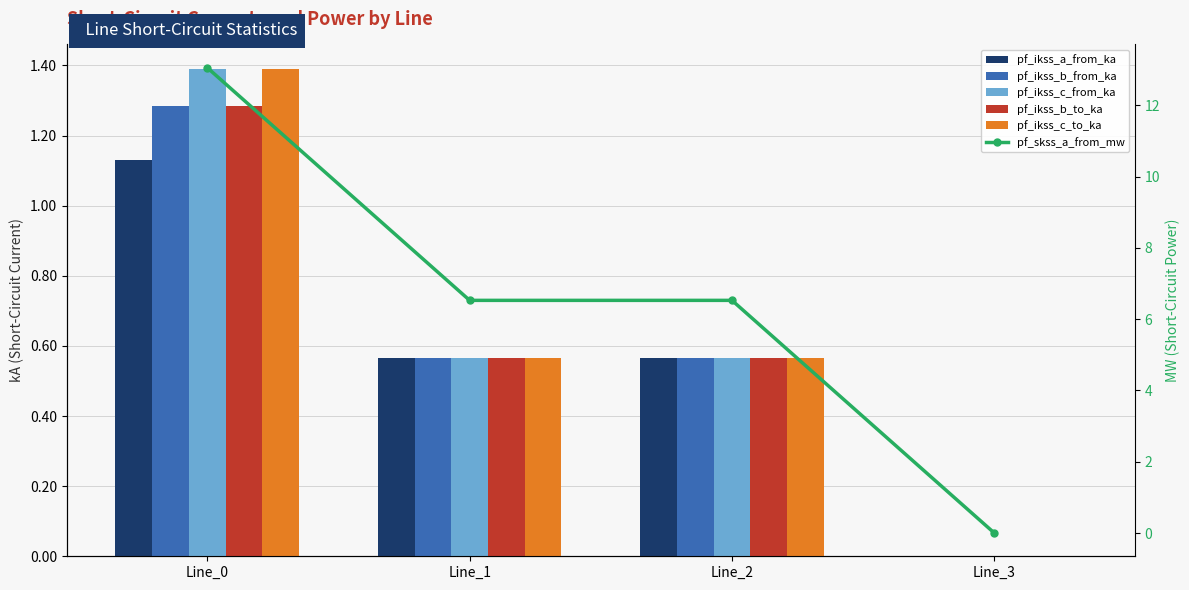

Reading right to left, what are all the values shown in this chart?

pf_ikss_a_from_ka: Line_3=0.0	Line_2=0.6	Line_1=0.6	Line_0=1.1
pf_ikss_b_from_ka: Line_3=0.0	Line_2=0.6	Line_1=0.6	Line_0=1.3
pf_ikss_c_from_ka: Line_3=0.0	Line_2=0.6	Line_1=0.6	Line_0=1.4
pf_ikss_b_to_ka: Line_3=0.0	Line_2=0.6	Line_1=0.6	Line_0=1.3
pf_ikss_c_to_ka: Line_3=0.0	Line_2=0.6	Line_1=0.6	Line_0=1.4
pf_skss_a_from_mw: Line_3=0.0	Line_2=6.5	Line_1=6.5	Line_0=13.1